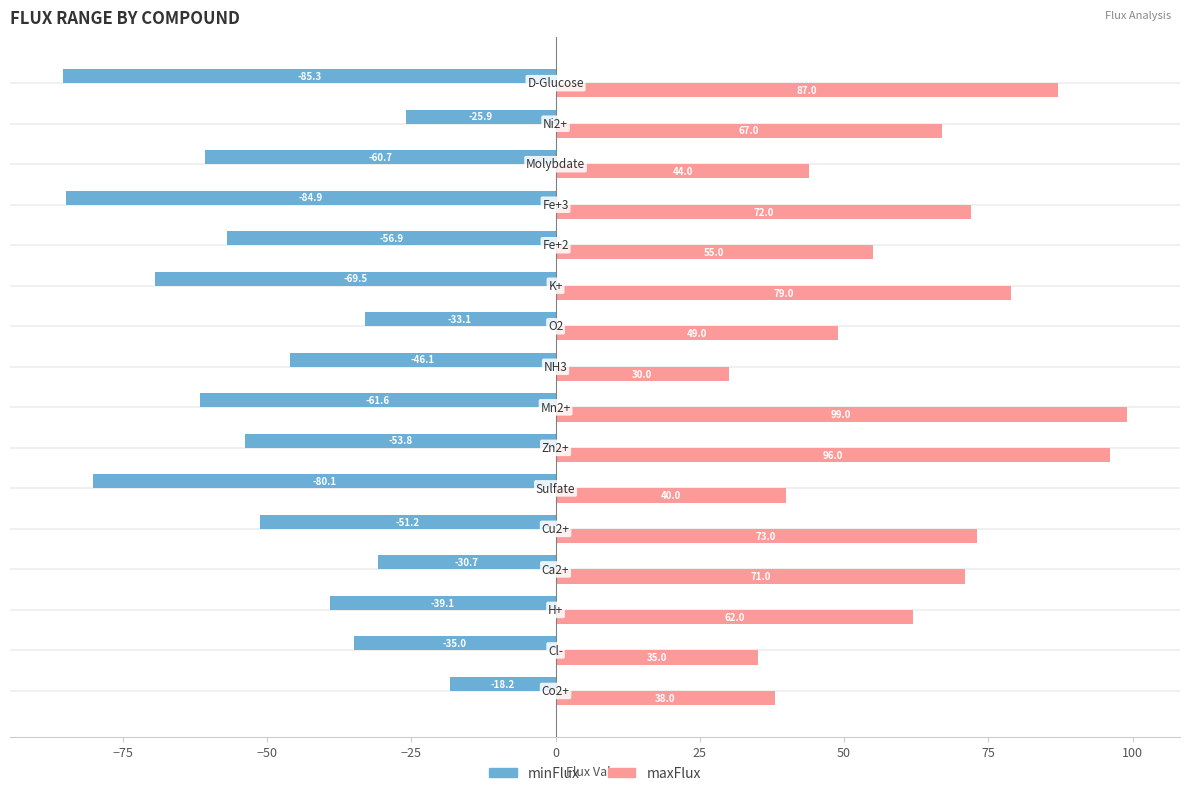

Rank the series by their maximum value, from highest to lowest.

maxFlux, minFlux